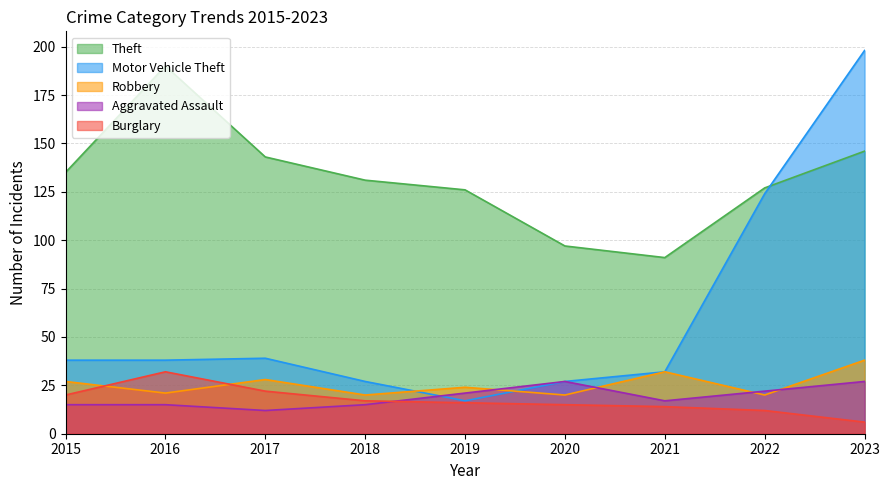

At which category does Robbery reach its first local valley?

2016